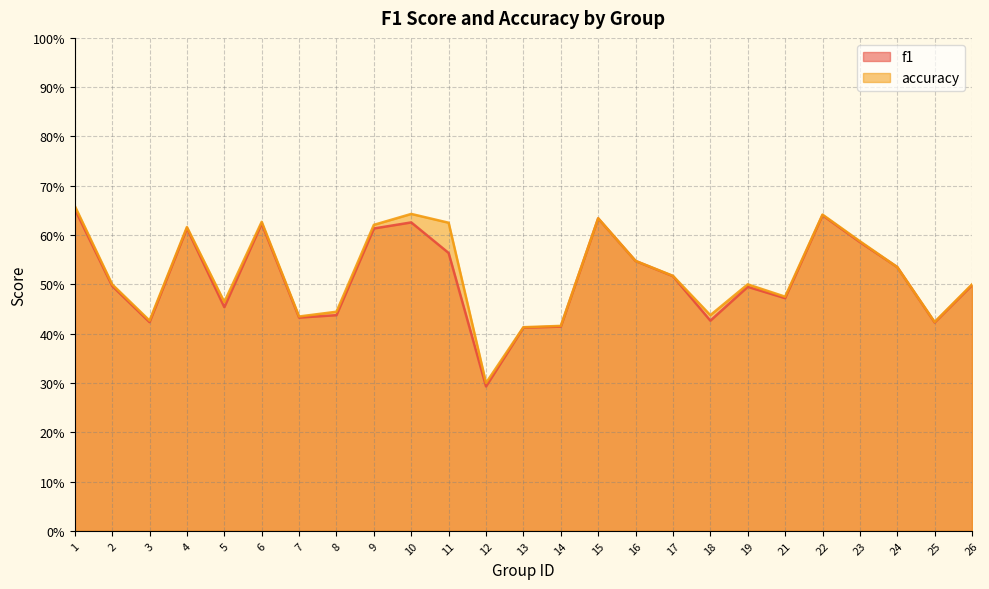

What is the difference between the maximum and minimum values in the f1 series?

0.4